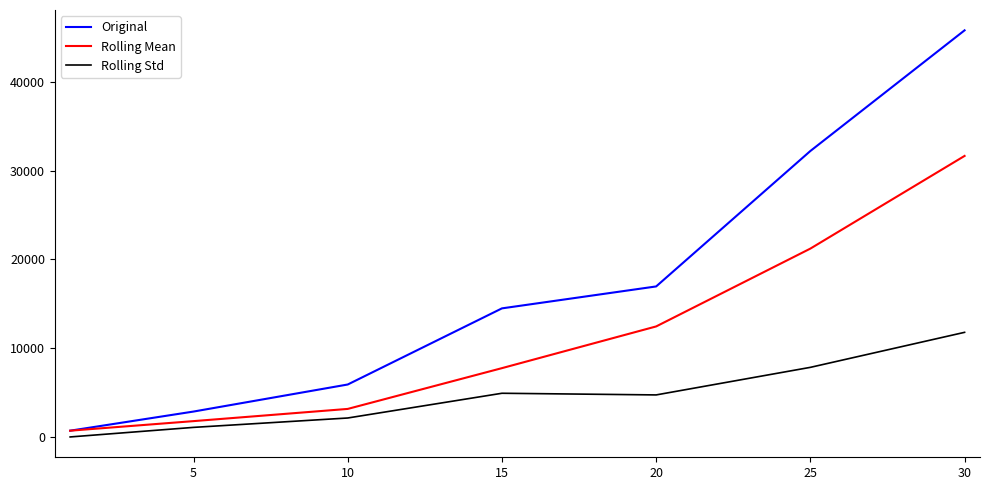

What are all the series names shown in the legend?

Original, Rolling Mean, Rolling Std